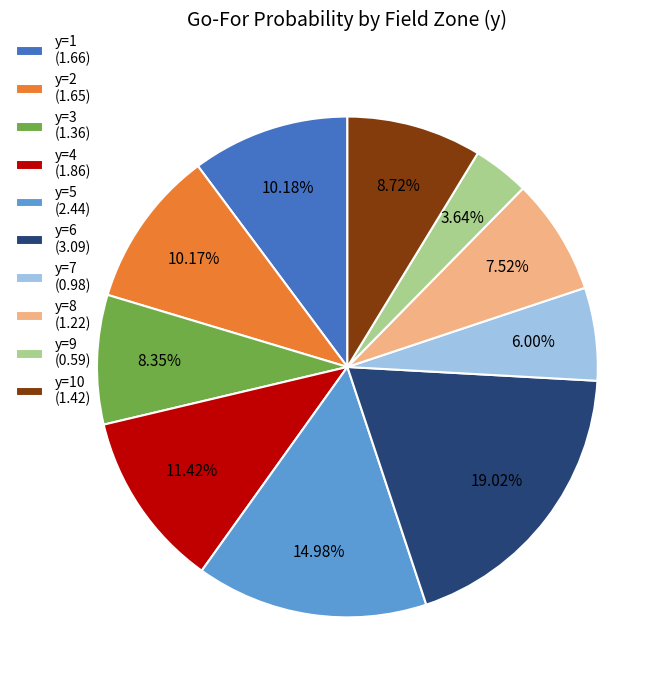

How many segments does this pie chart have?

10